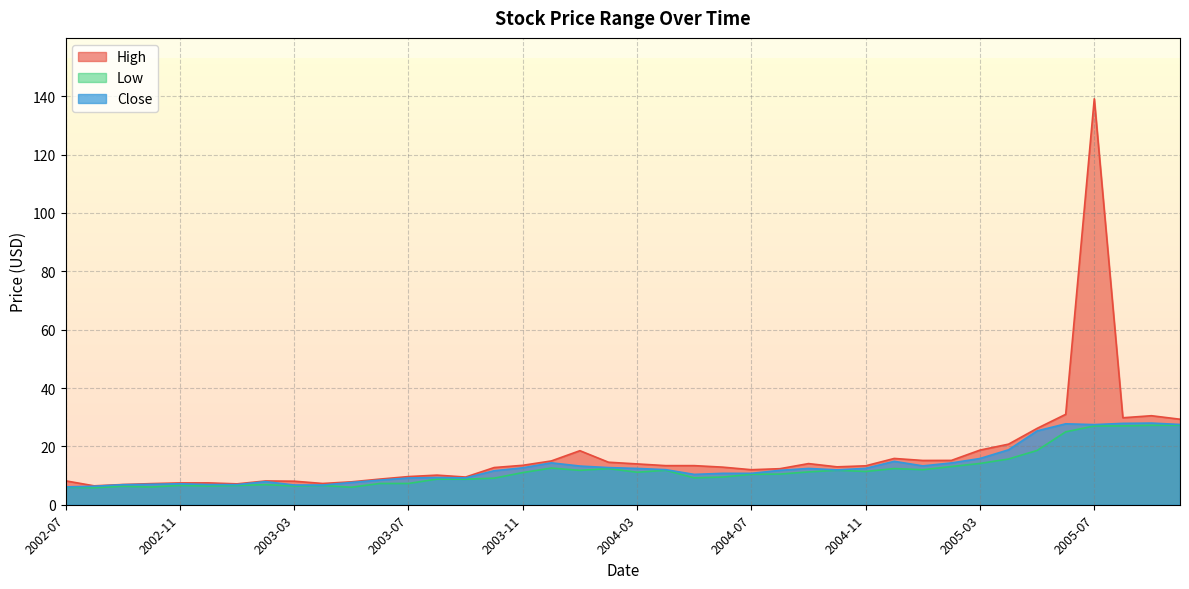

Which category has the lowest value across all series?

2002-08